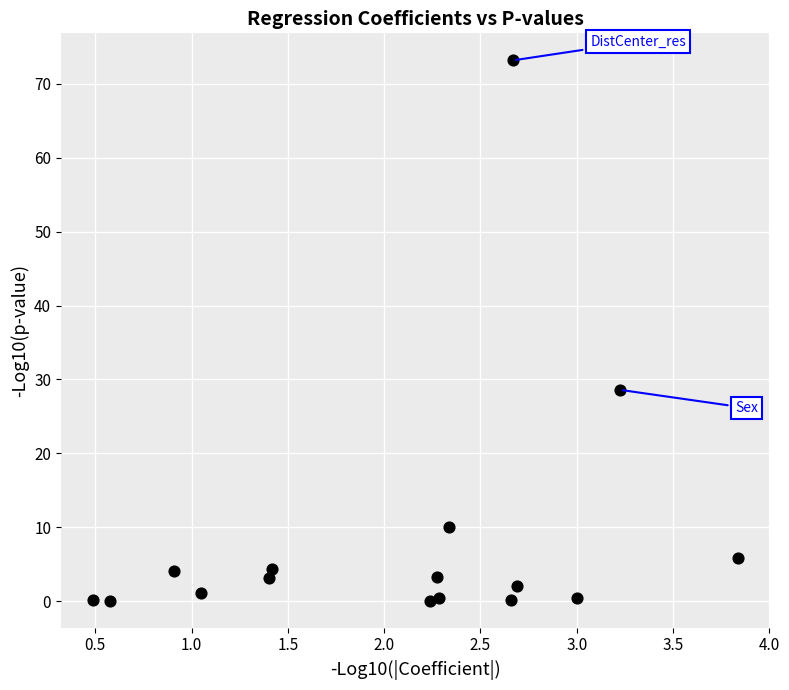

What is the range of X values (max minus min)?

3.3